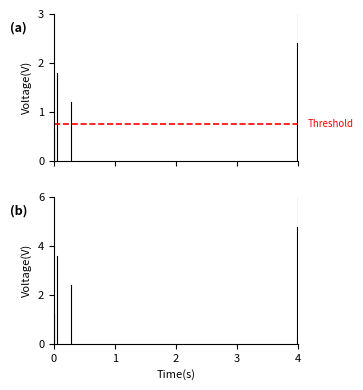

What is the approximate value of Threshold at 0?

0.8